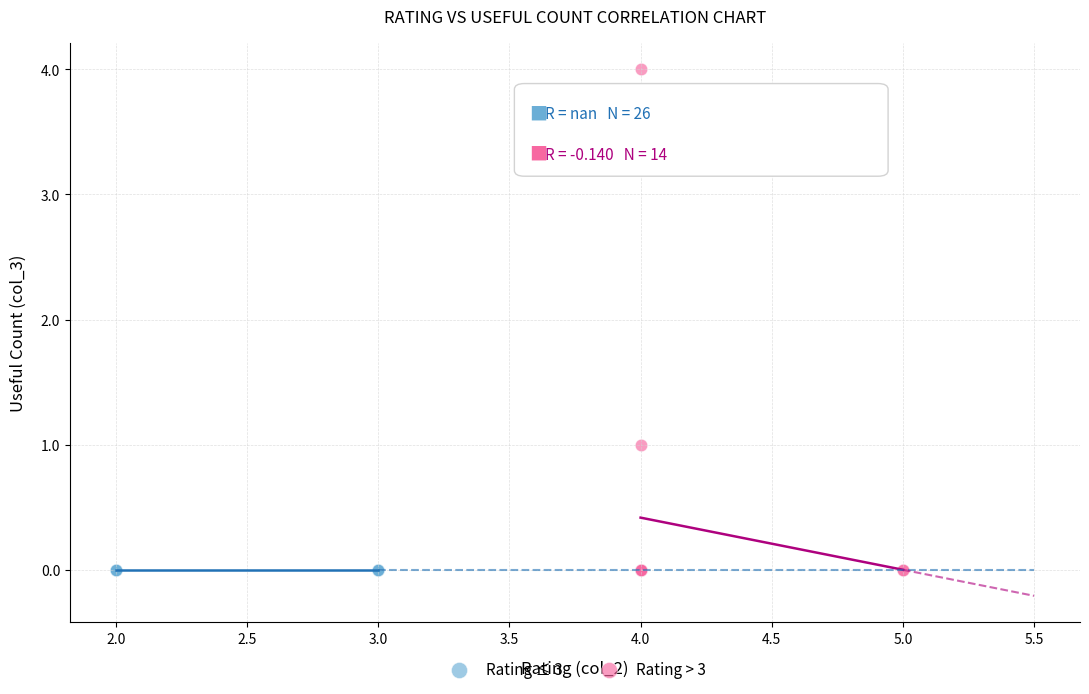

Which series contains the highest Y value?

Rating > 3